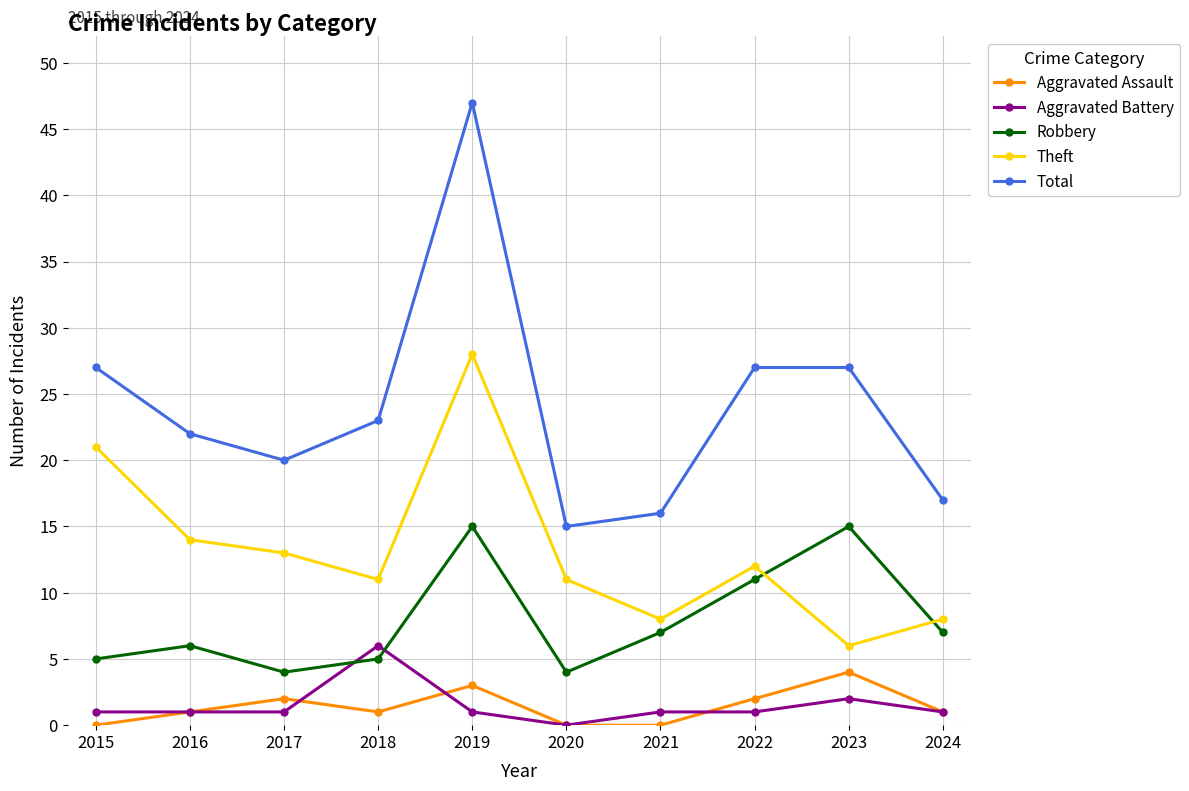

How many times do Robbery and Aggravated Battery cross each other?

2